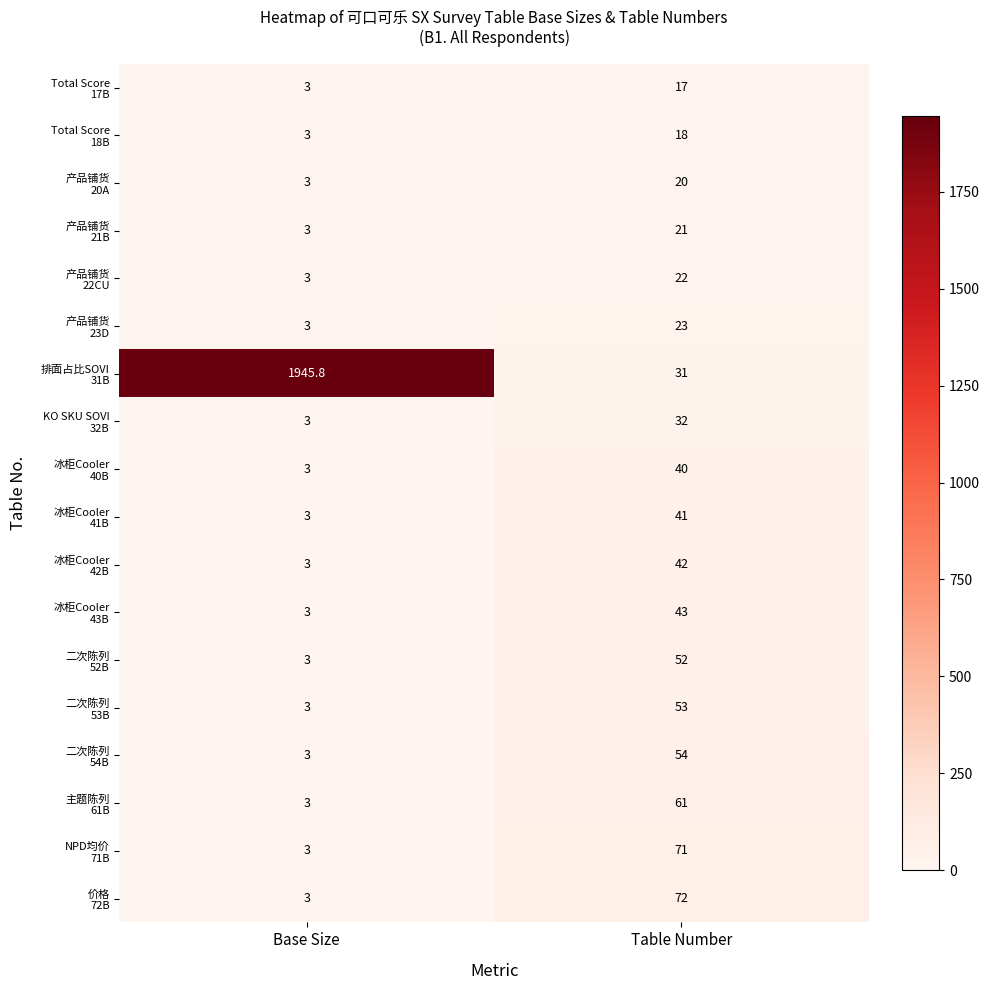

Which category has the lowest value across all series?

Base Size